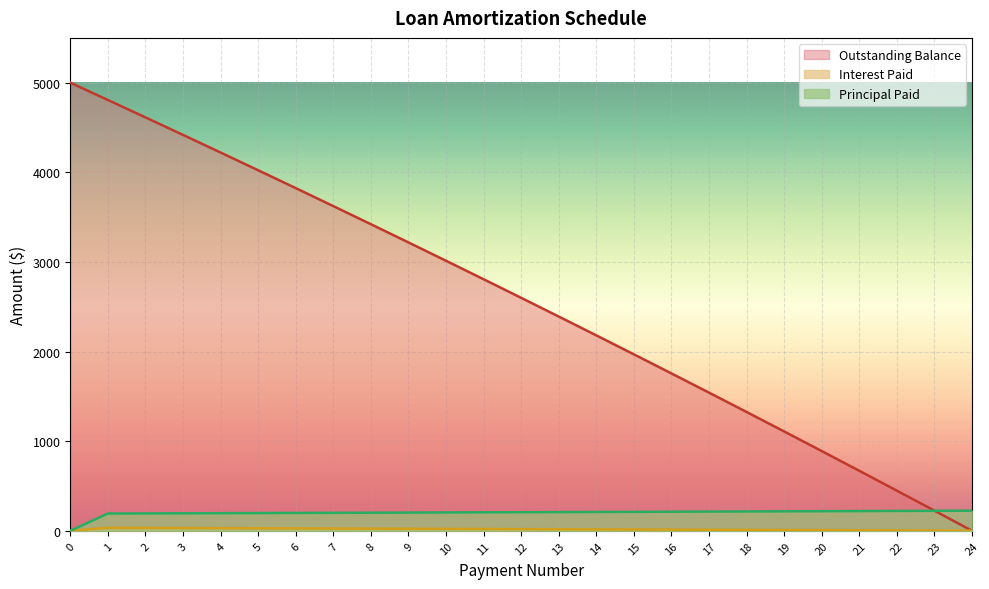

Read the Outstanding Balance value at 20.

889.7